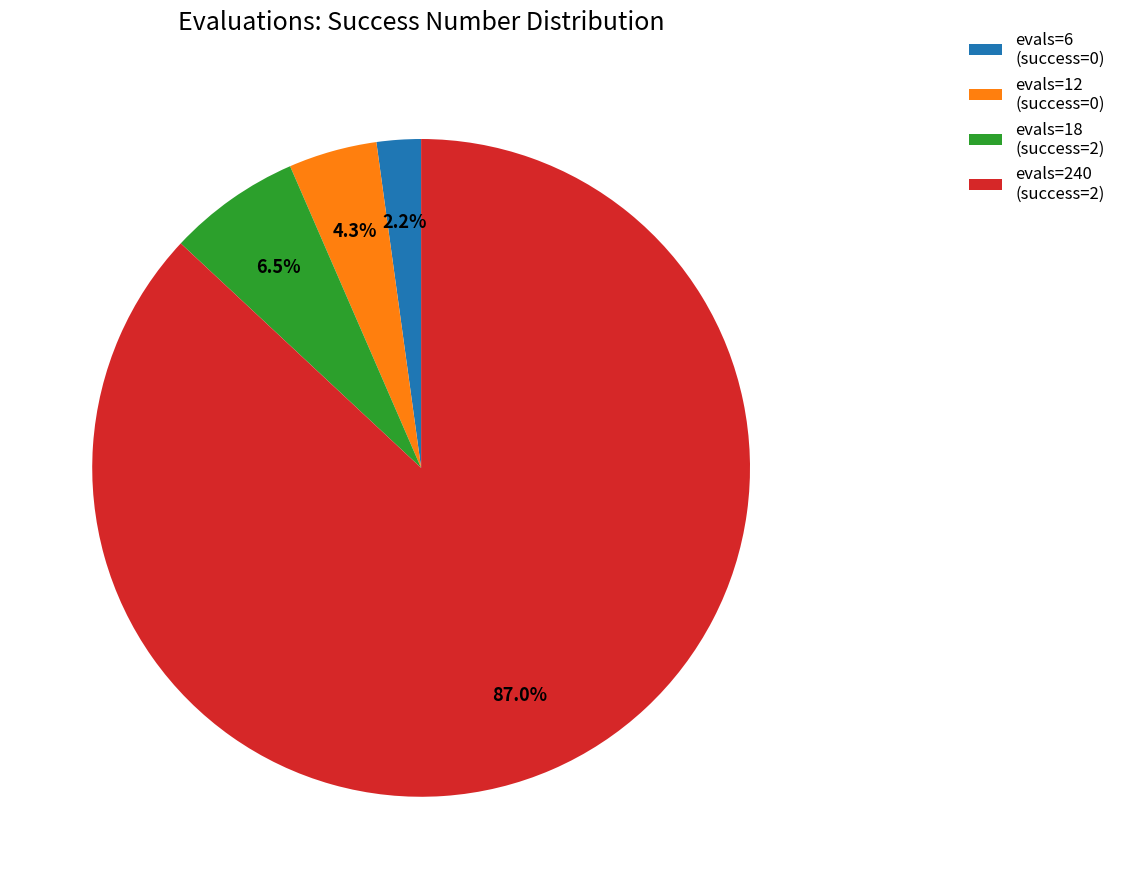

Which category accounts for the majority?

evals=240 (success=2)